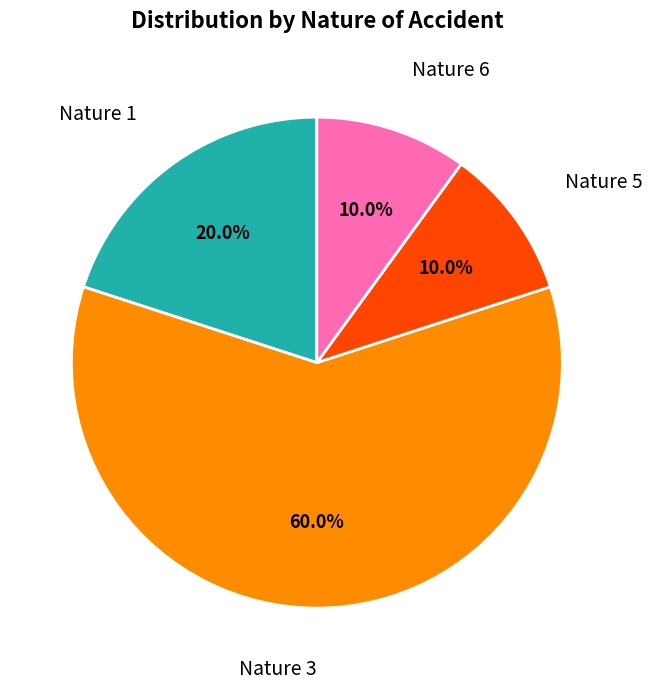

Count the number of slices in the pie.

4